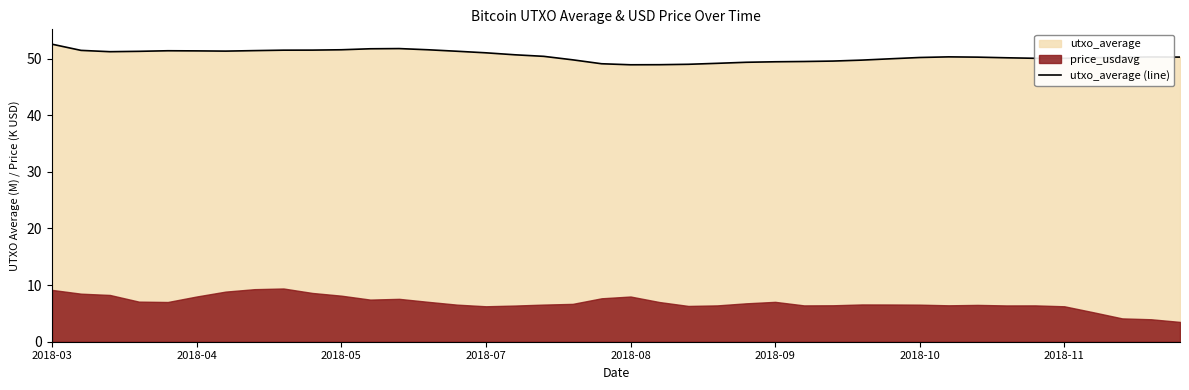

Count the number of categories in the chart.

40